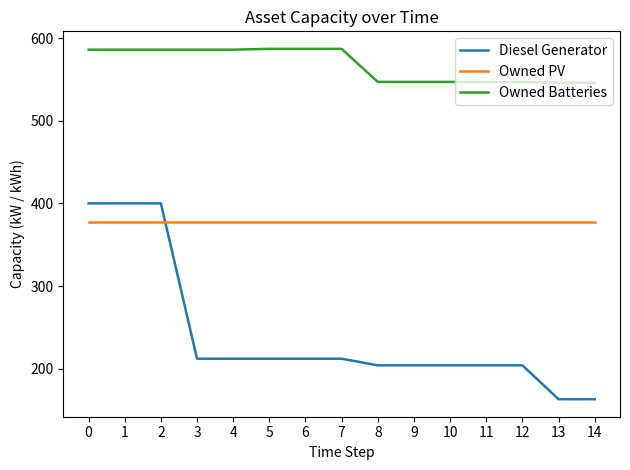

Which series changed the most between 0 and 9?

Diesel Generator